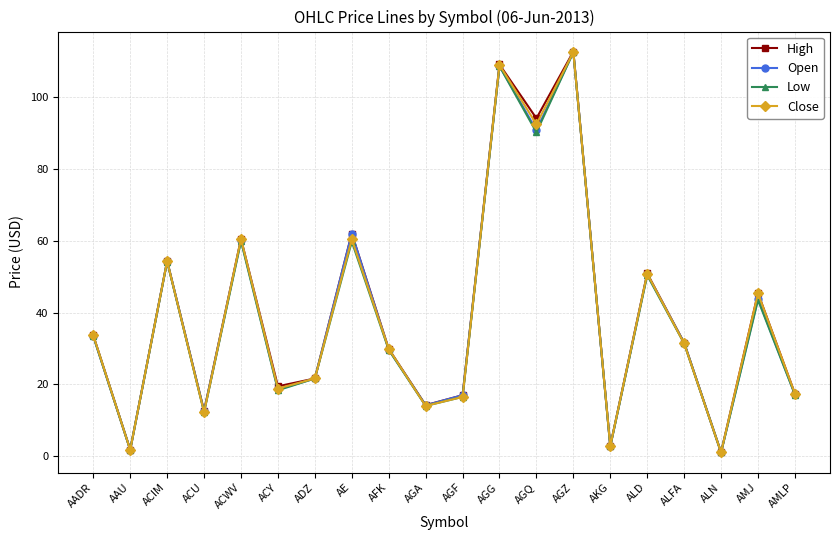

Is the value of High at AFK greater than the value of Open at AGF?

Yes